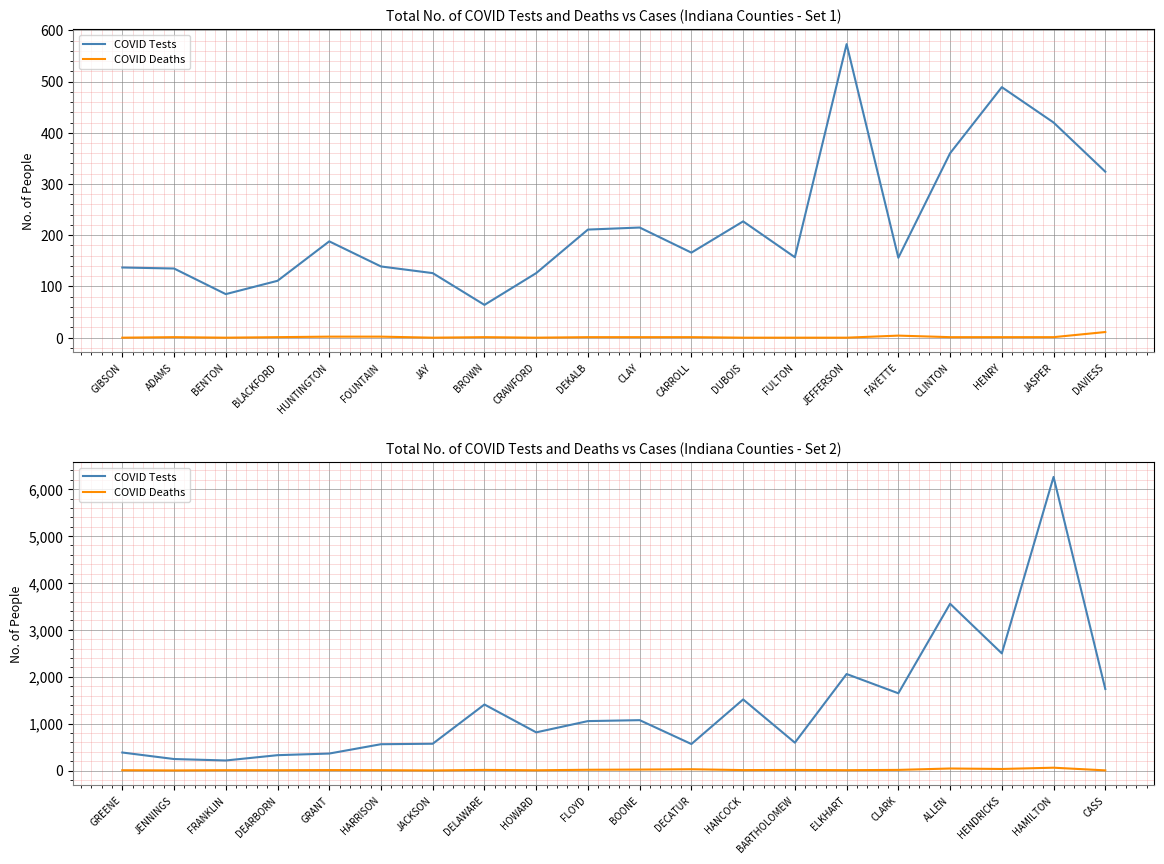

Rank the series by their maximum value, from highest to lowest.

COVID Tests, COVID Deaths